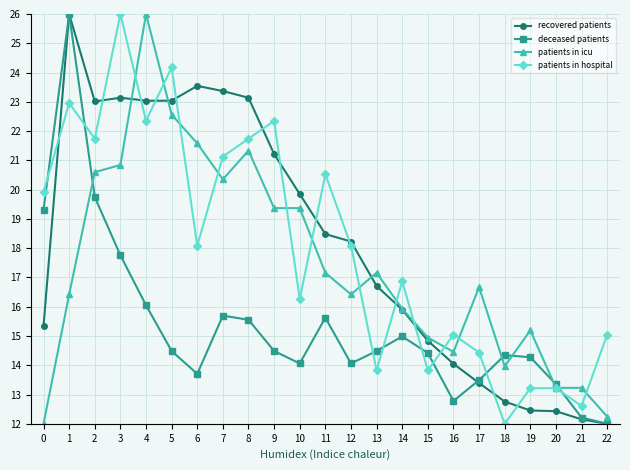

What is the greatest value displayed?

26.0